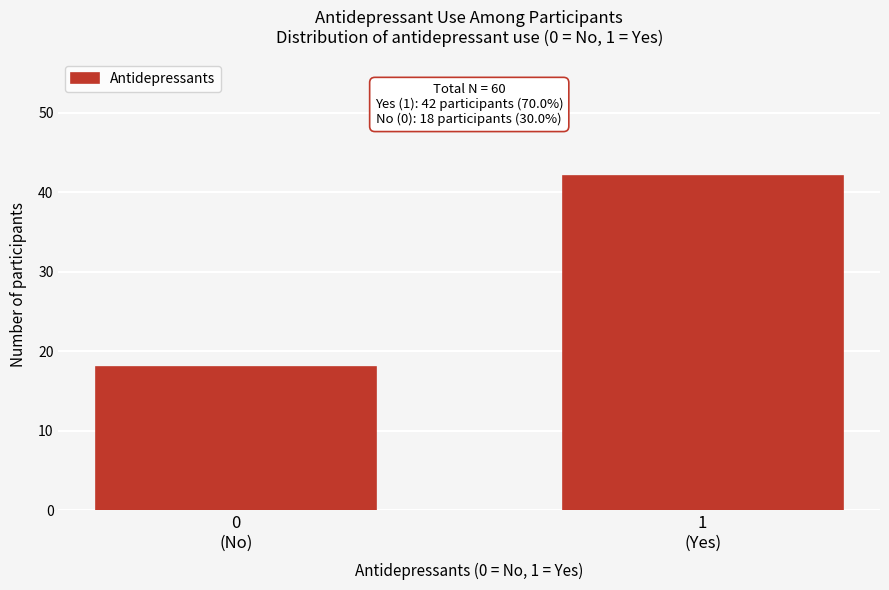

Reading left to right, list all the values displayed in this chart.

18	42